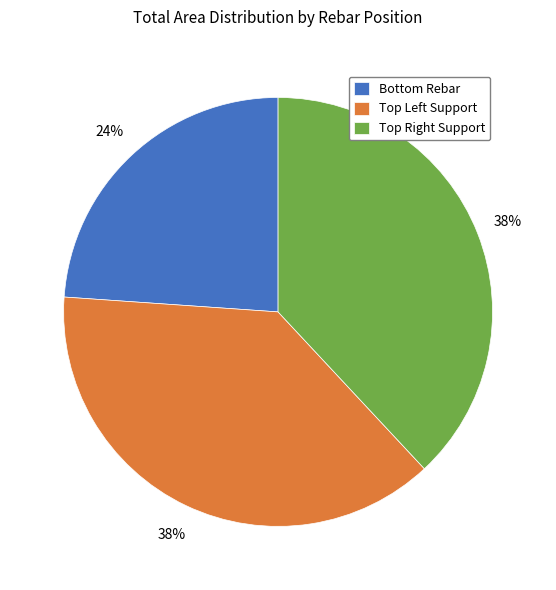

What is the smallest slice in the pie chart?

Bottom Rebar